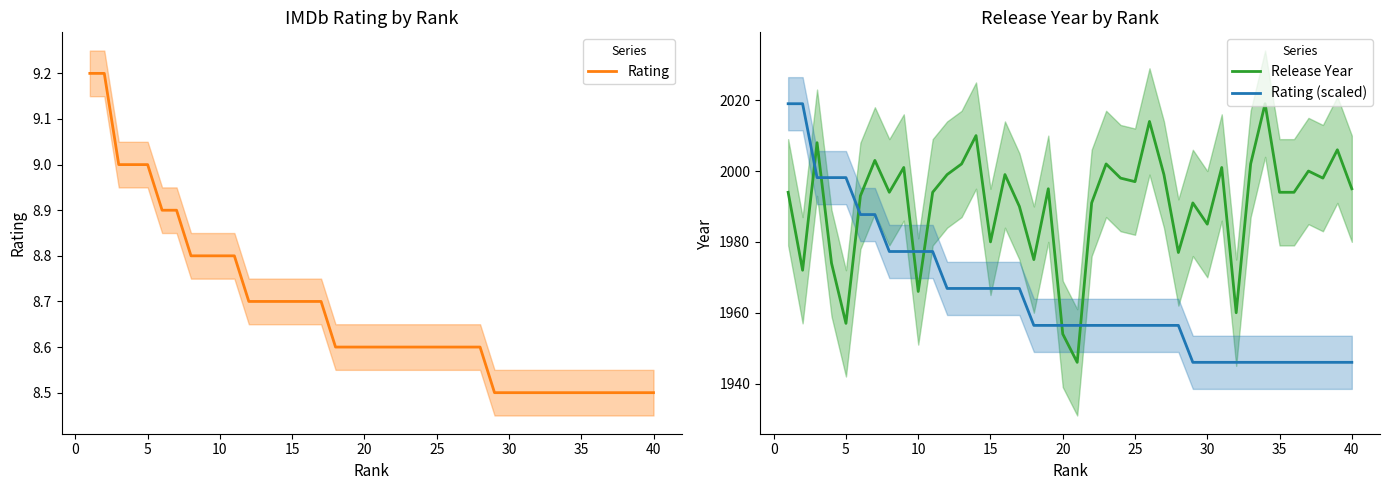

The value of Rating at 5 is 2.7. True or false?

False